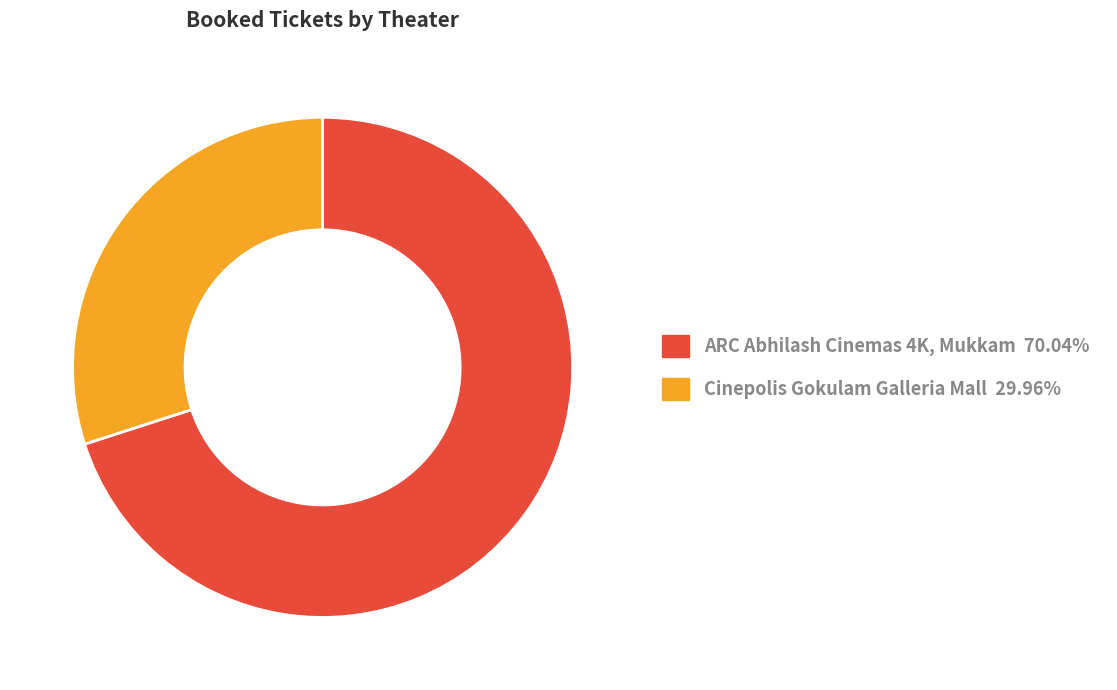

Do Cinepolis Gokulam Galleria Mall and ARC Abhilash Cinemas 4K, Mukkam together represent more than half of the pie?

Yes